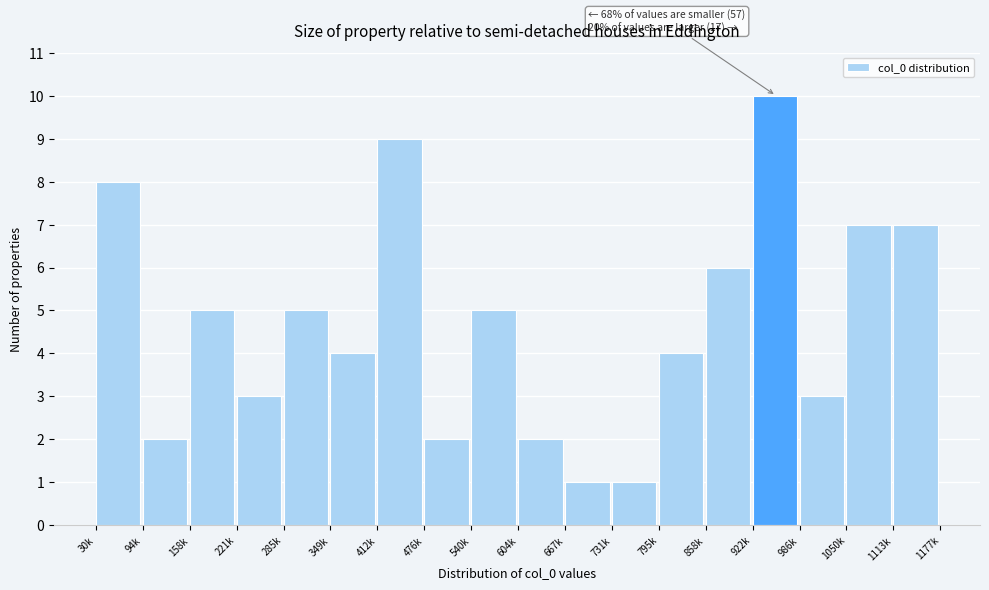

Reading left to right, extract all data points from this chart.

8	2	5	3	5	4	9	2	5	2	1	1	4	6	10	3	7	7